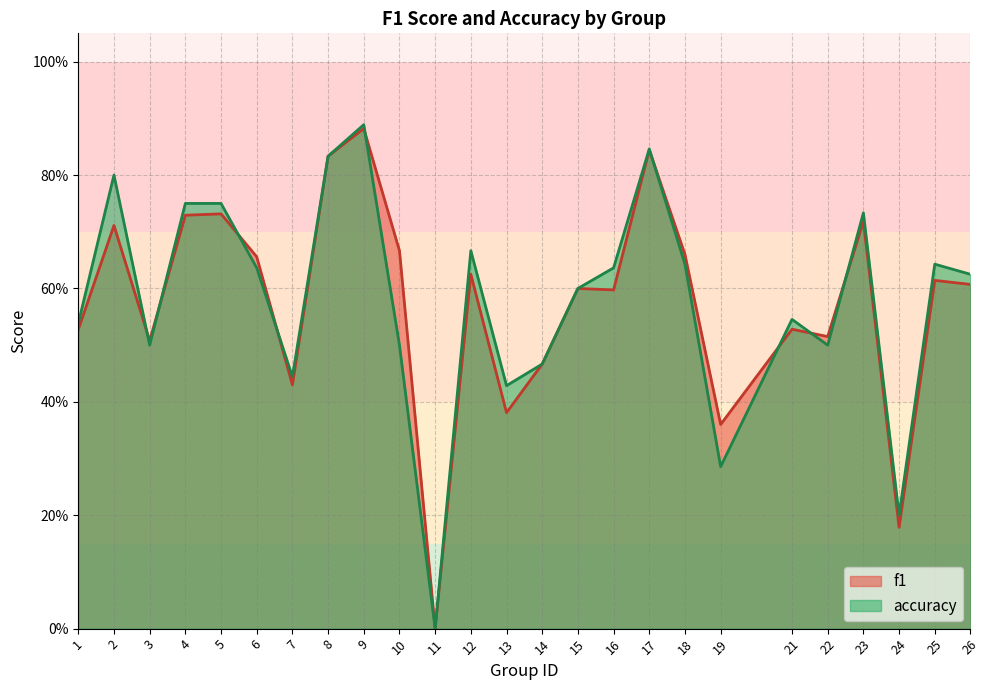

What is the maximum value for accuracy?

0.9